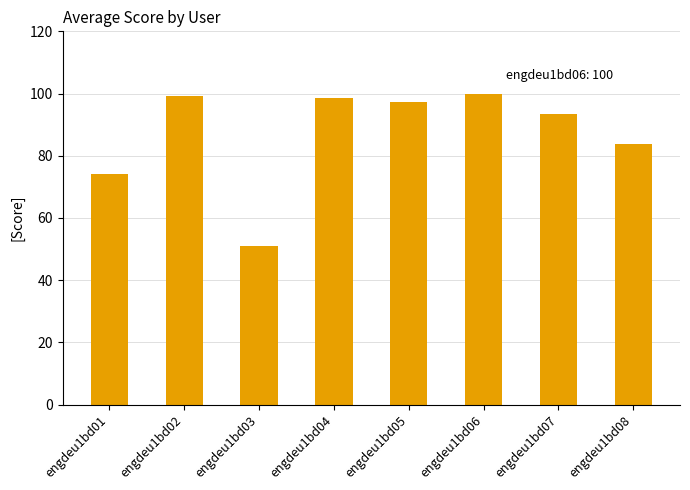

What is the minimum value shown in the chart?

51.0